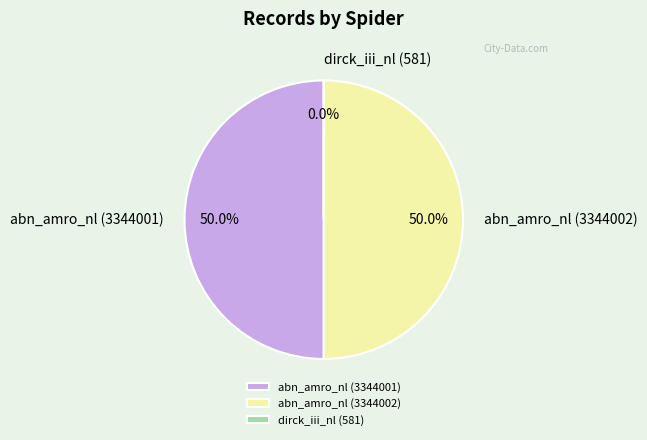

To the nearest percent, what portion does abn_amro_nl (3344002) represent?

50%